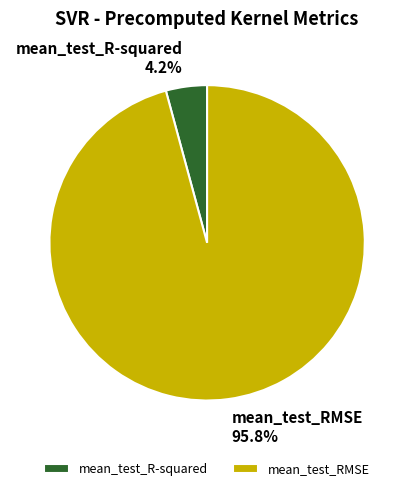

Does mean_test_R-squared account for over 50% of the chart?

No